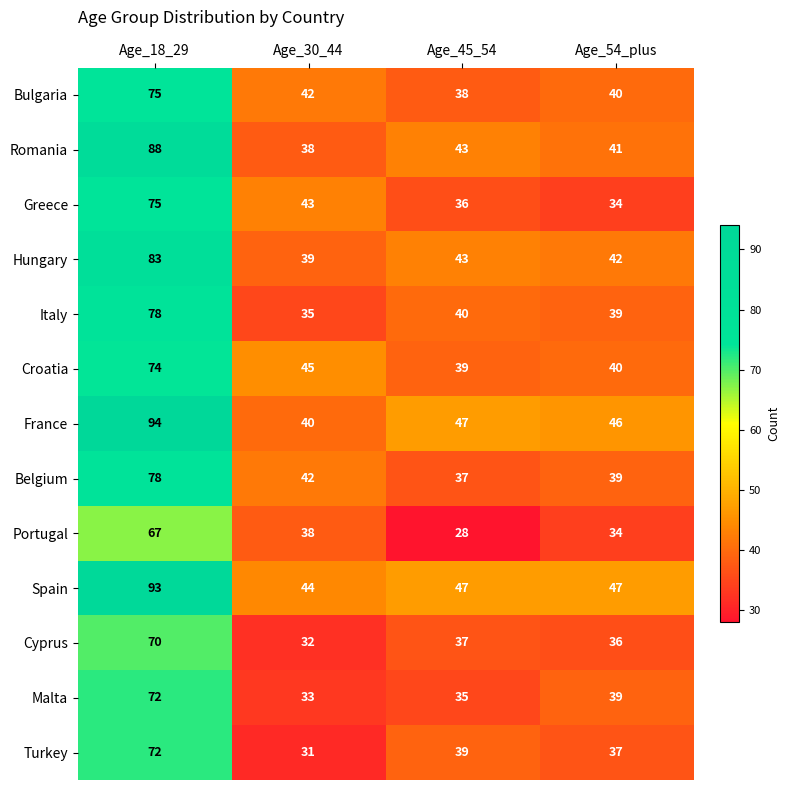

Which category has the highest value in the Italy series?

Age_18_29